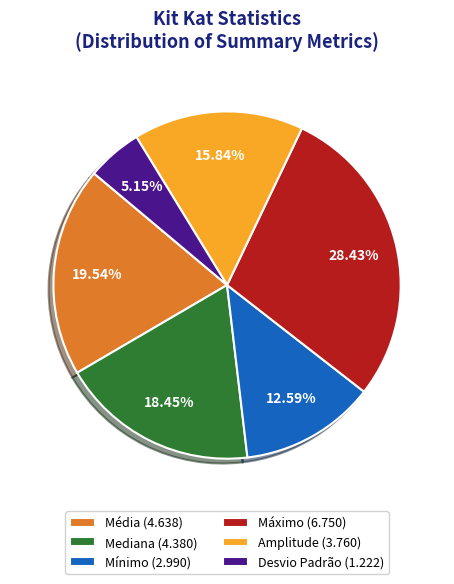

How many slices are in this pie chart?

6